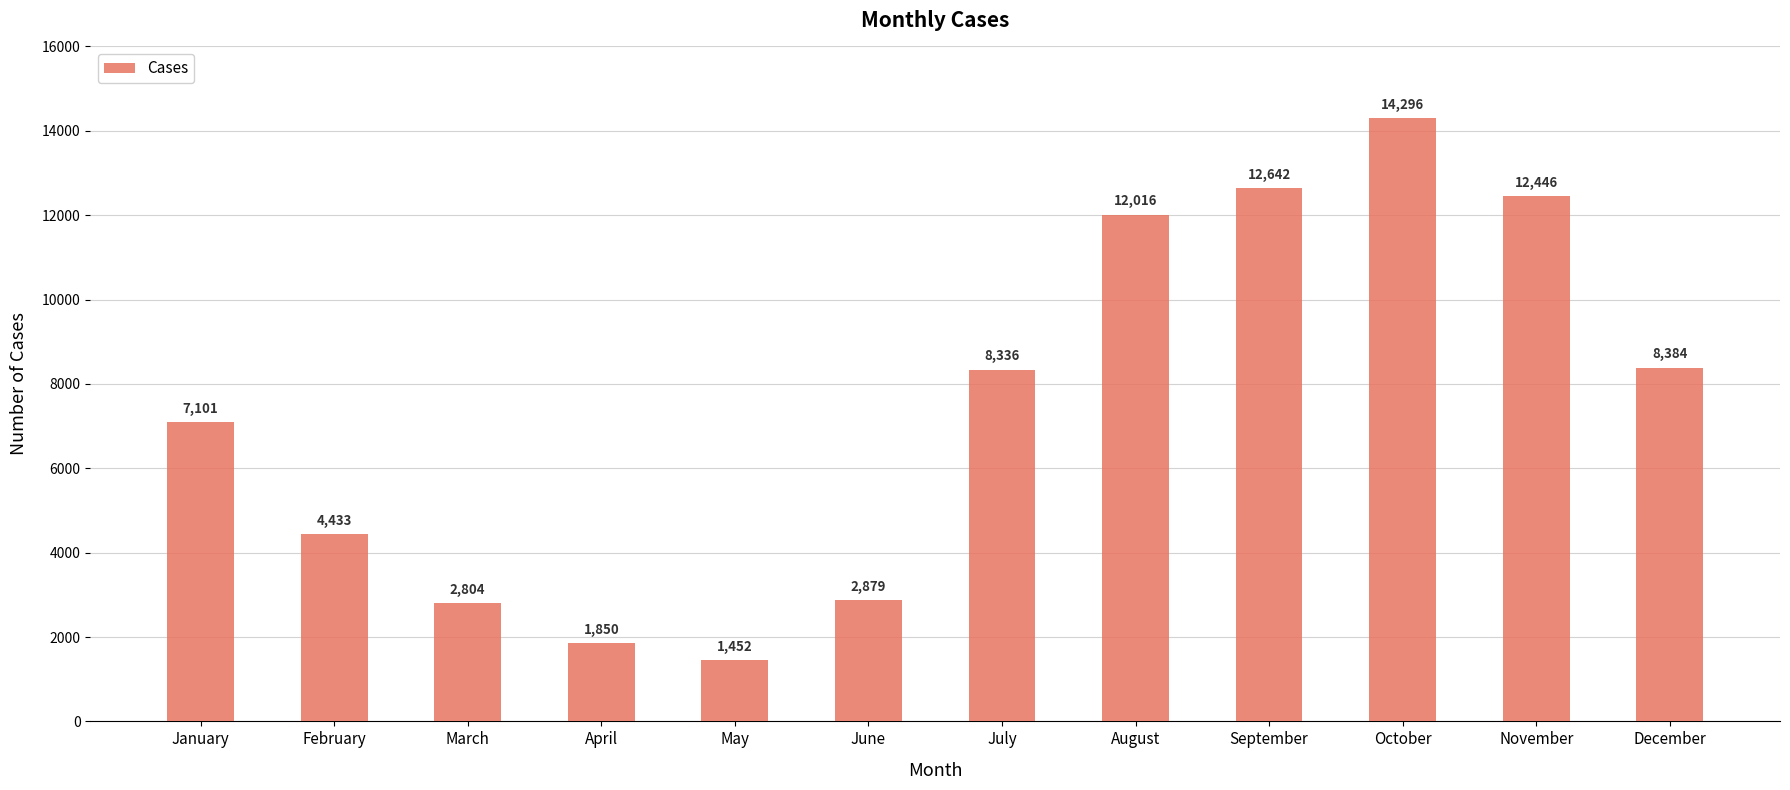

Reading right to left, transcribe all the data shown in this chart.

December=8384	November=12446	October=14296	September=12642	August=12016	July=8336	June=2879	May=1452	April=1850	March=2804	February=4433	January=7101